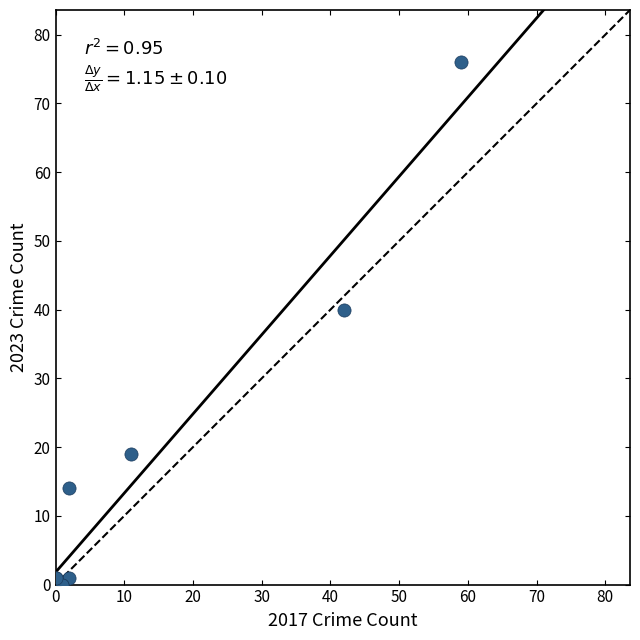

What Y value in the scatter plot is closest to 38?

40